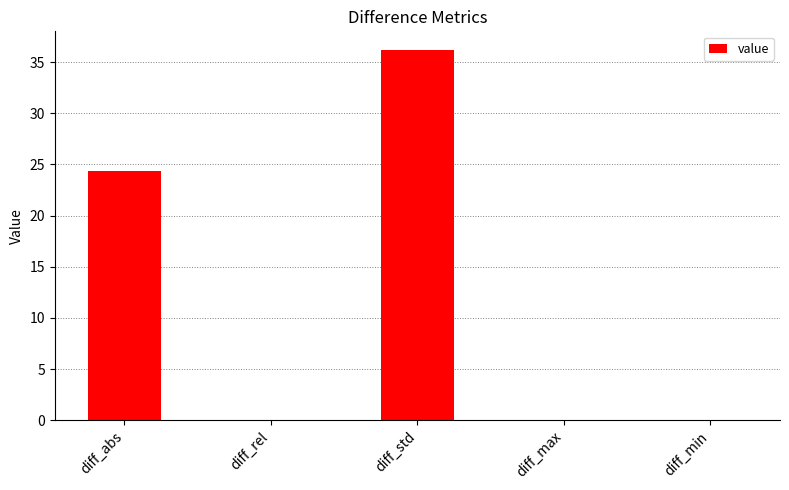

At which category does the chart reach its peak across all series?

diff_std